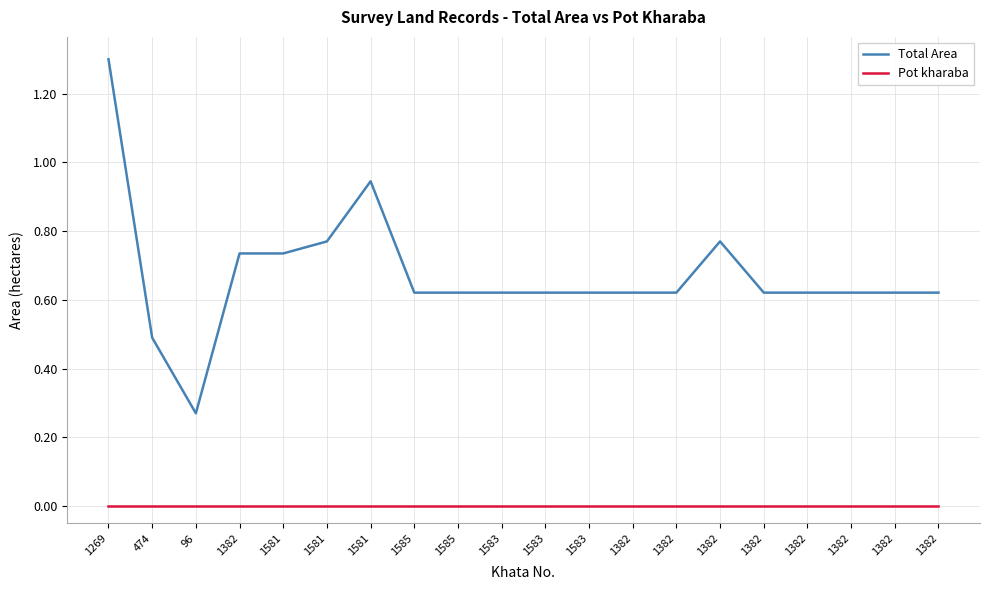

True or false: Pot kharaba and Total Area intersect in this chart.

False